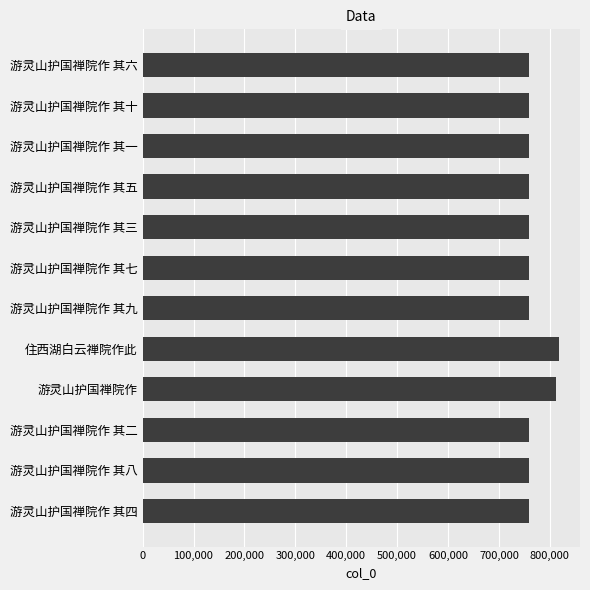

Which has a higher value, 游灵山护国禅院作 其三 or 住西湖白云禅院作此?

住西湖白云禅院作此